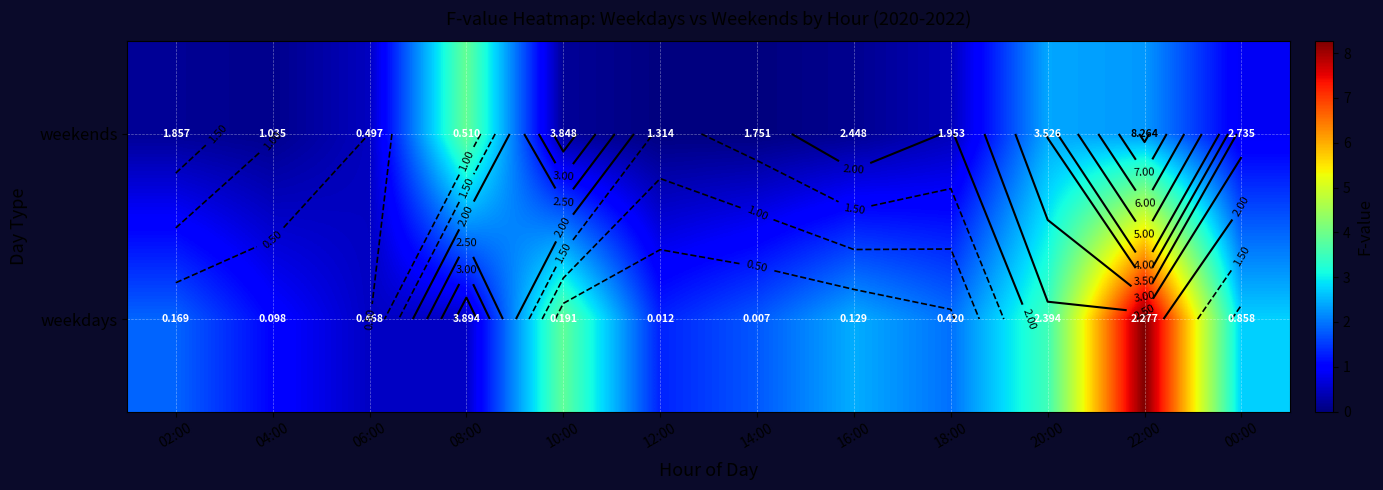

Between 16:00 and 18:00, which series saw the biggest shift?

weekdays